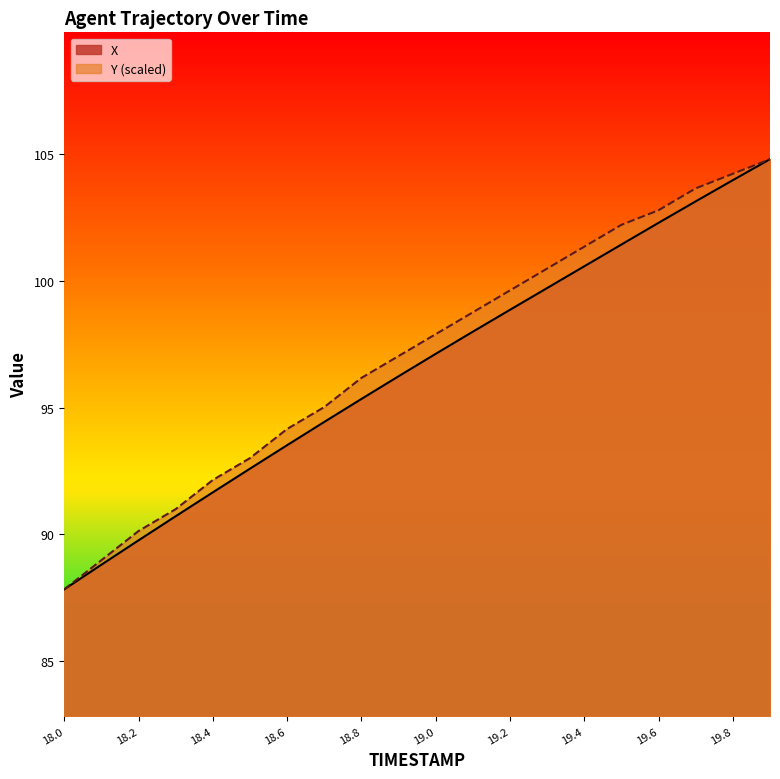

How many lines are shown in the chart?

2